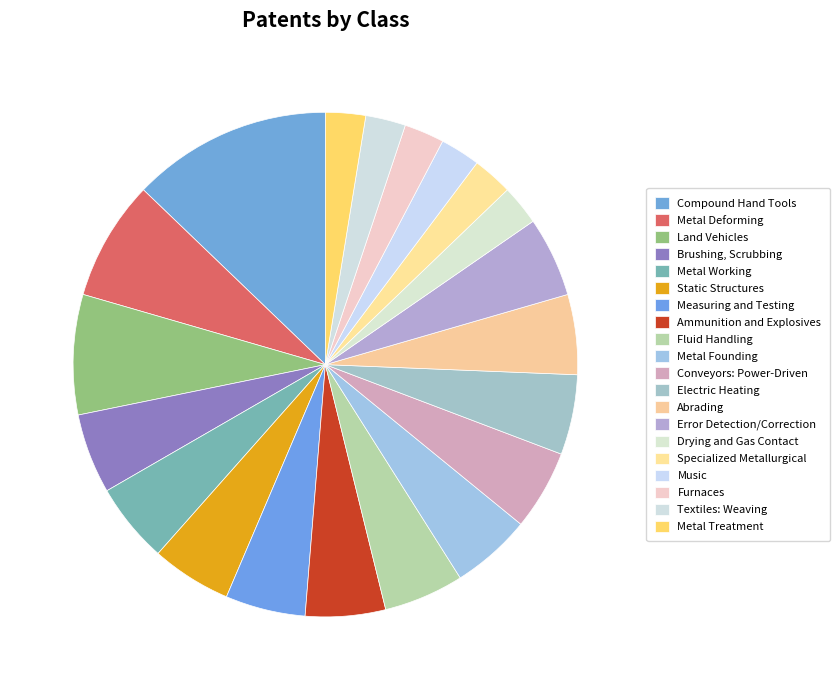

To the nearest percent, what percentage of the pie is Land Vehicles?

8%